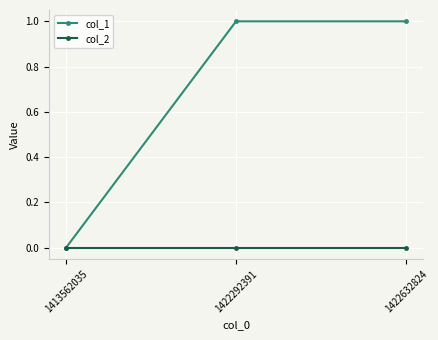

How many values in the col_1 series are below 1?

1